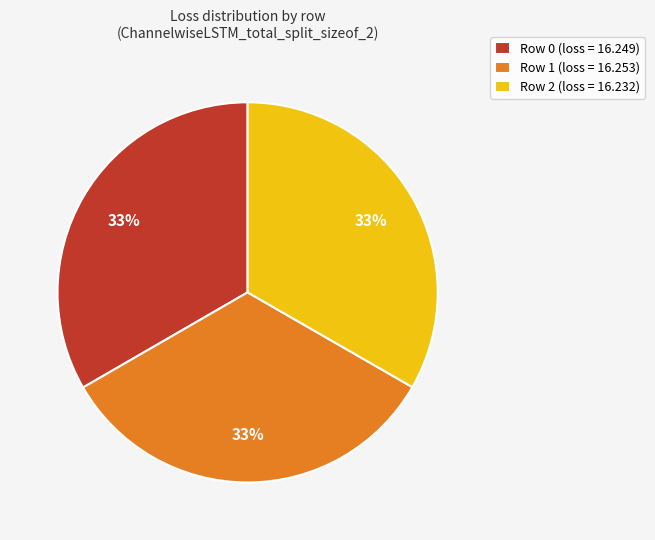

The Row 2 (loss = 16.232) slice represents 18% of the pie. True or false?

False